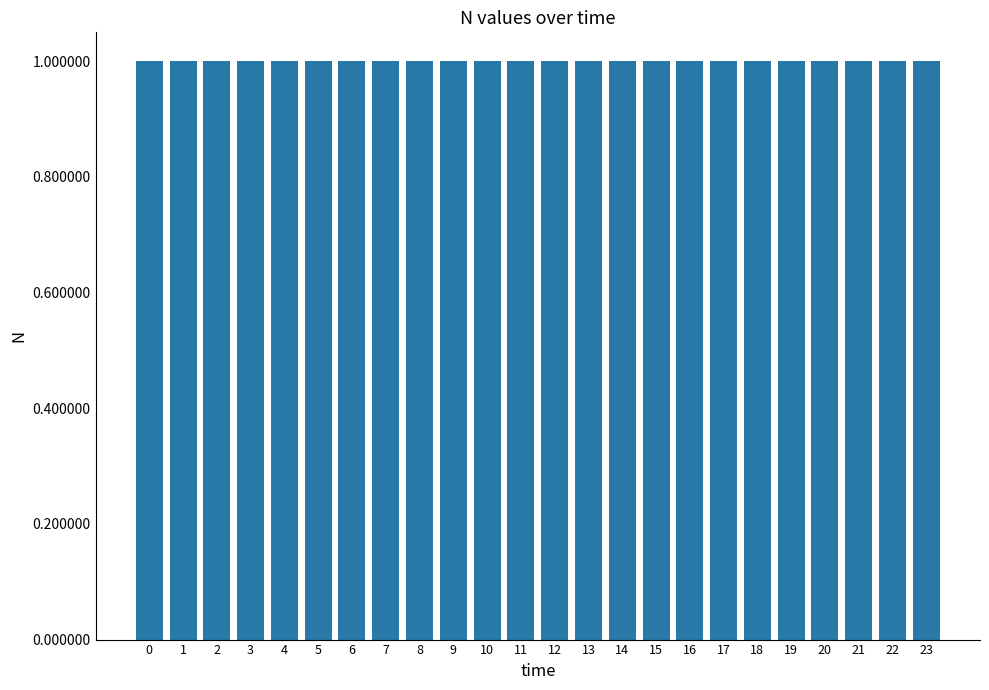

What is the maximum value shown in the chart?

1.0